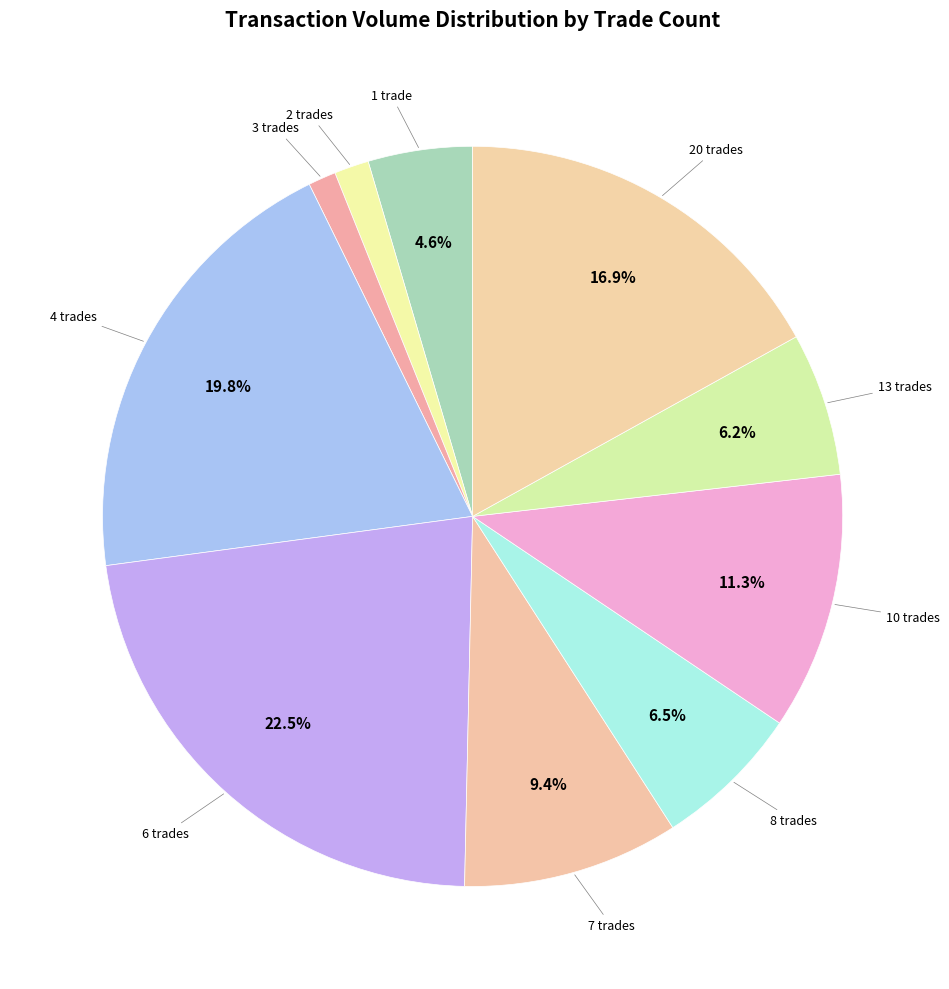

How many slices are in this pie chart?

10